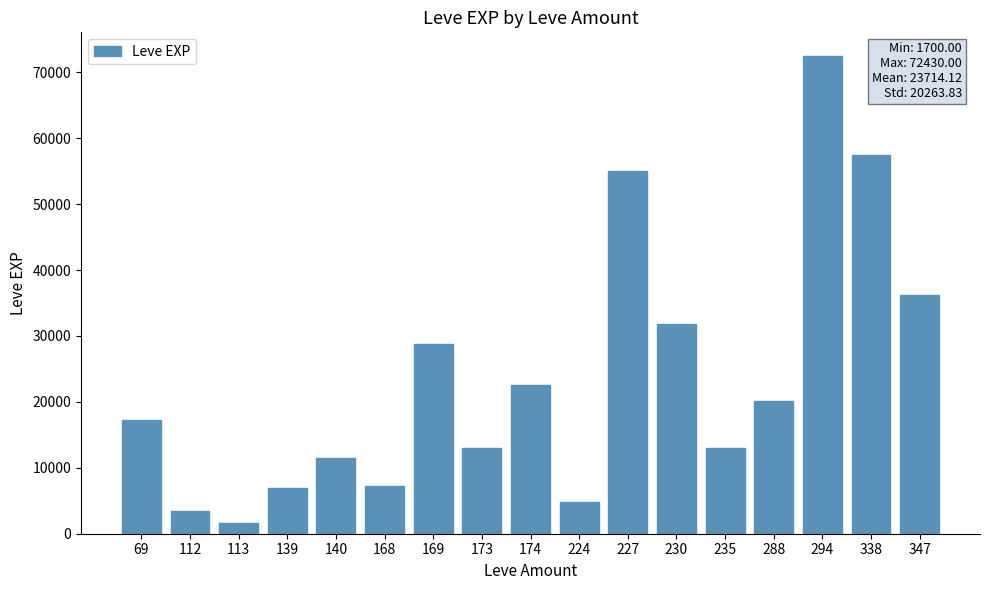

What is the value of the 4th bar from the left?

6885